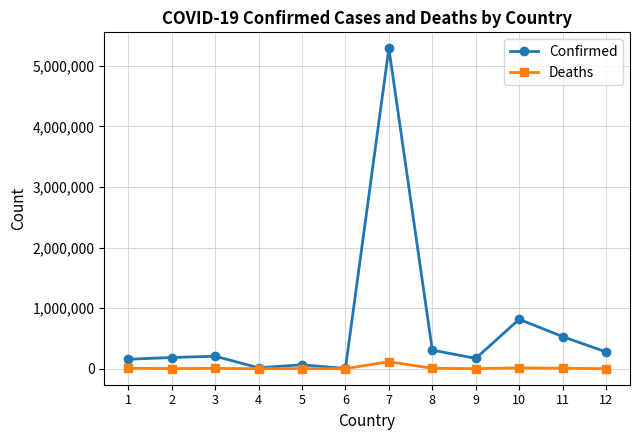

How many lines are shown in the chart?

2